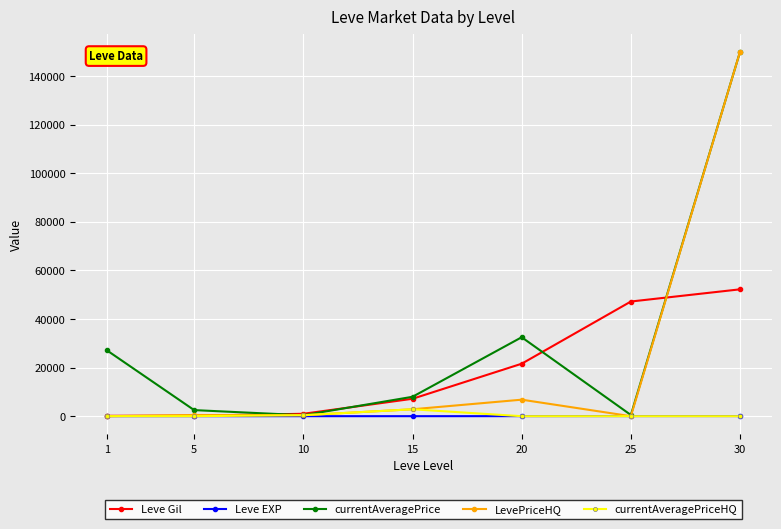

What is the spread (max minus min) of values at 30?

150000